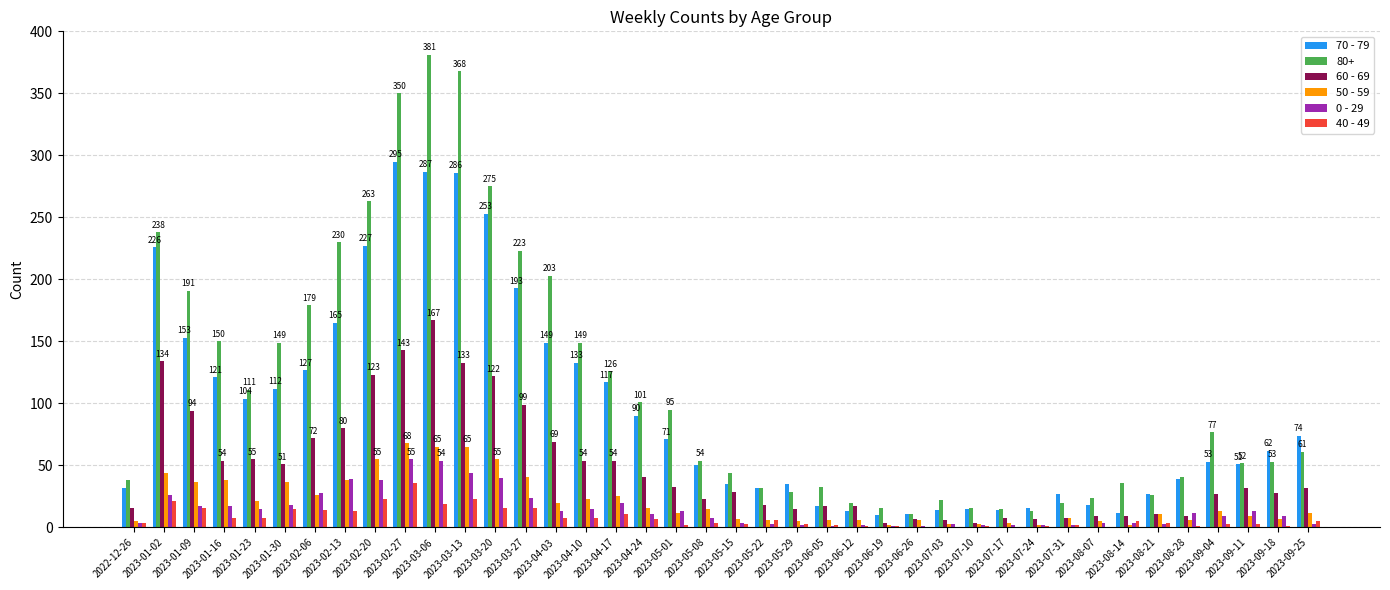

Is the value of 50 - 59 at 2023-08-28 greater than the value of 70 - 79 at 2023-04-17?

No